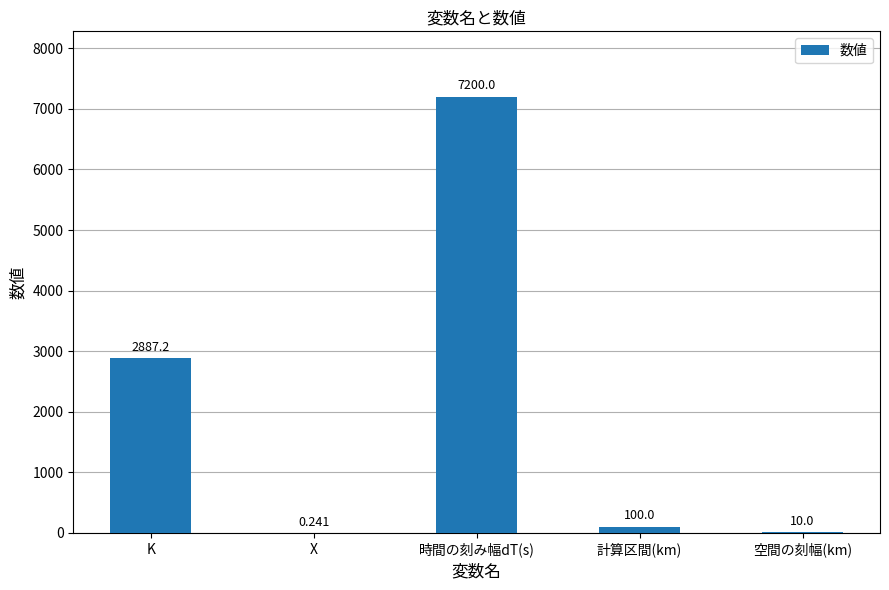

What is the greatest value displayed?

7200.0